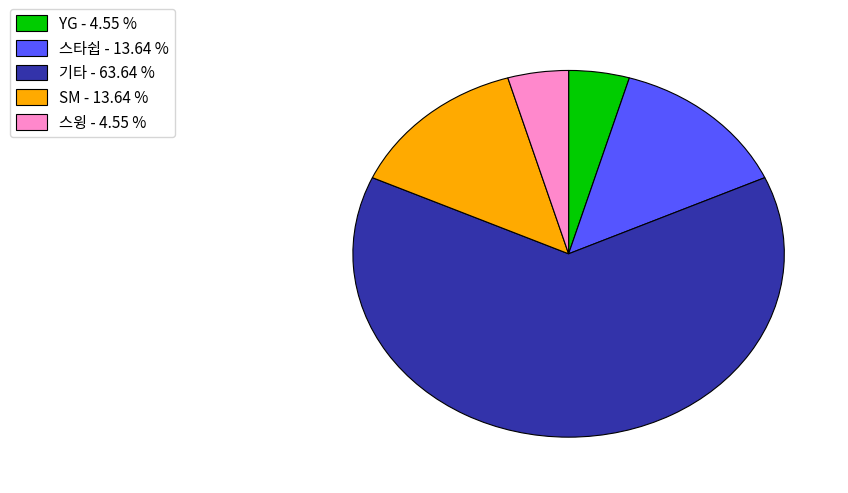

The 스타쉽 slice represents 14% of the pie. True or false?

True